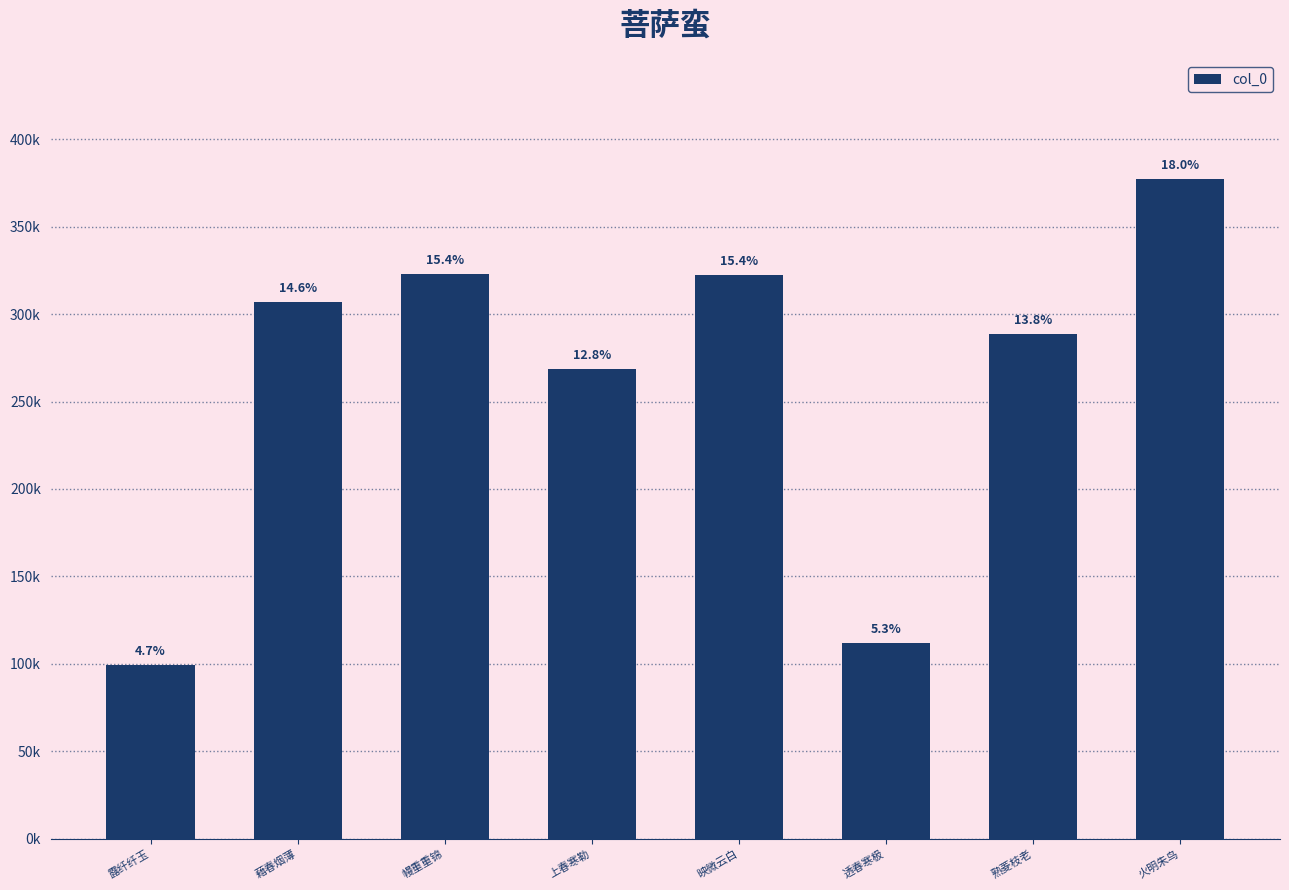

At which category does the chart reach its minimum across all series?

露纤纤玉